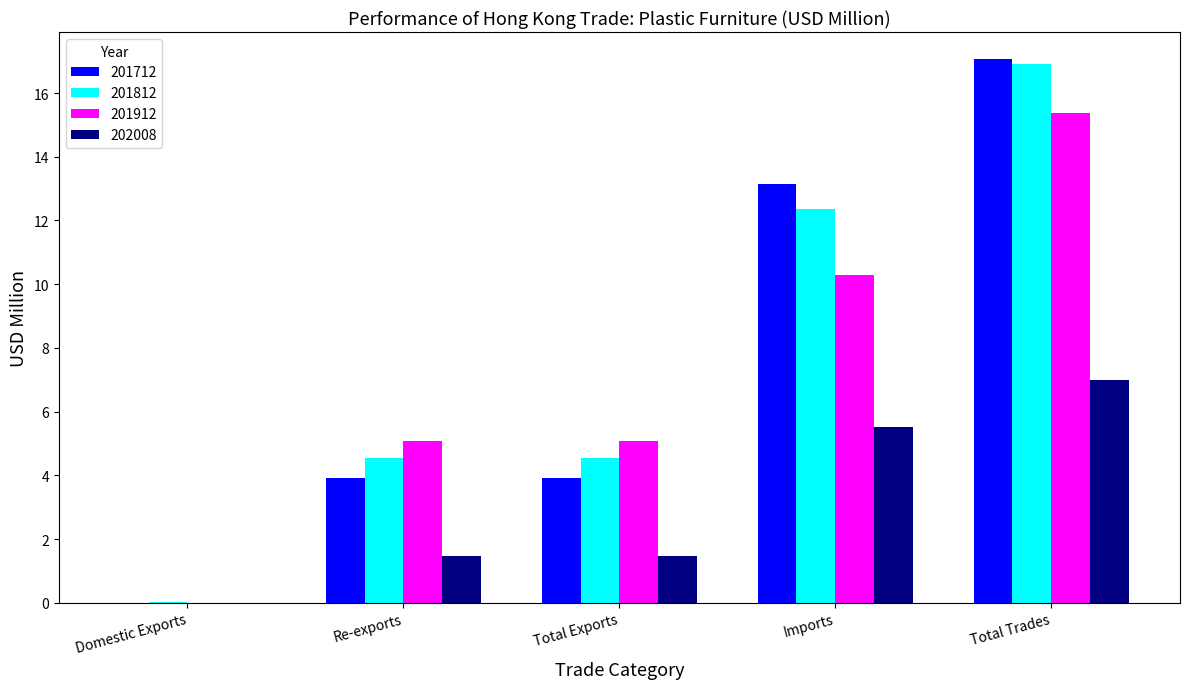

At which label does 201712 first exceed 3?

Re-exports